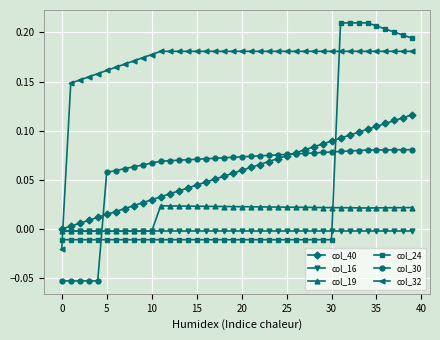

List the series in order of their peak value, highest first.

col_24, col_32, col_40, col_30, col_19, col_16